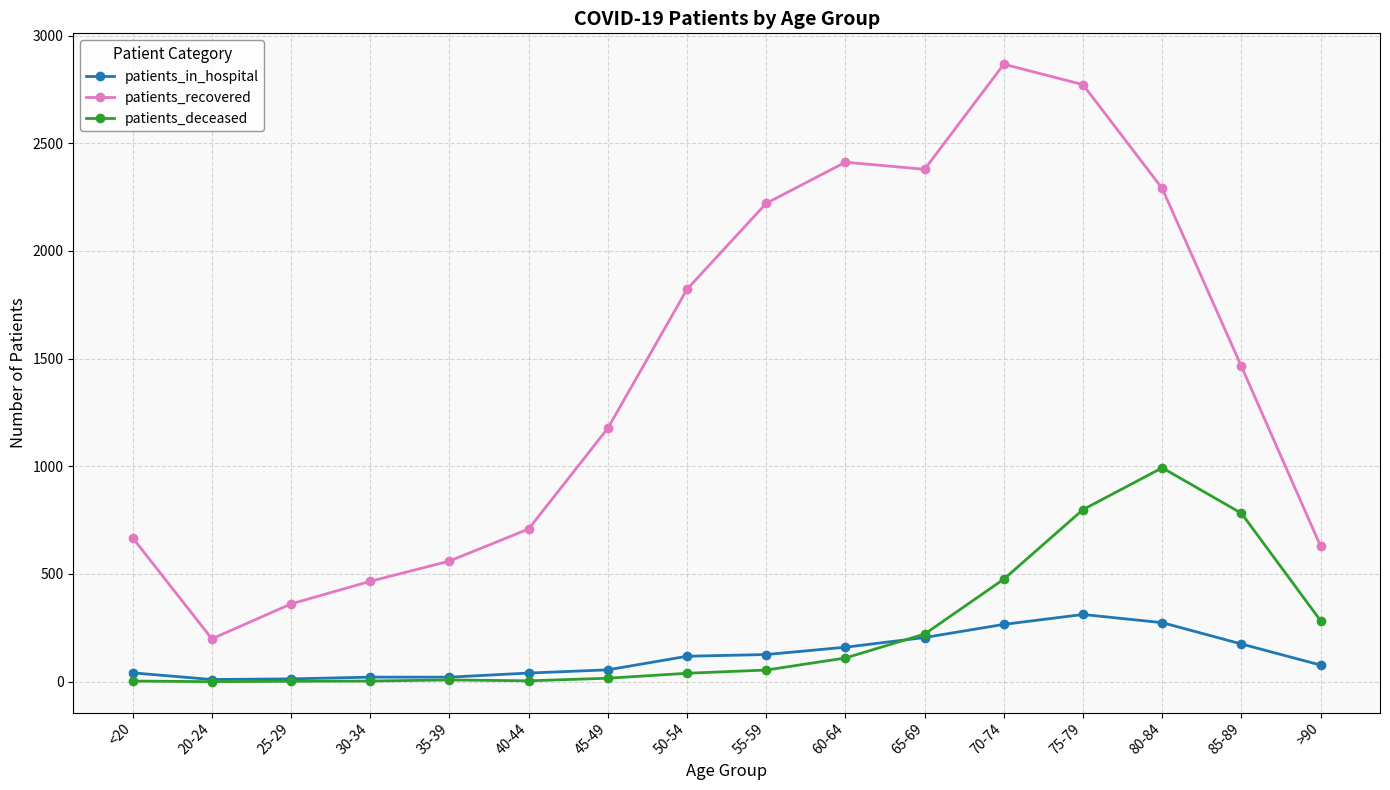

What is the difference between the maximum and minimum values in the patients_recovered series?

2668